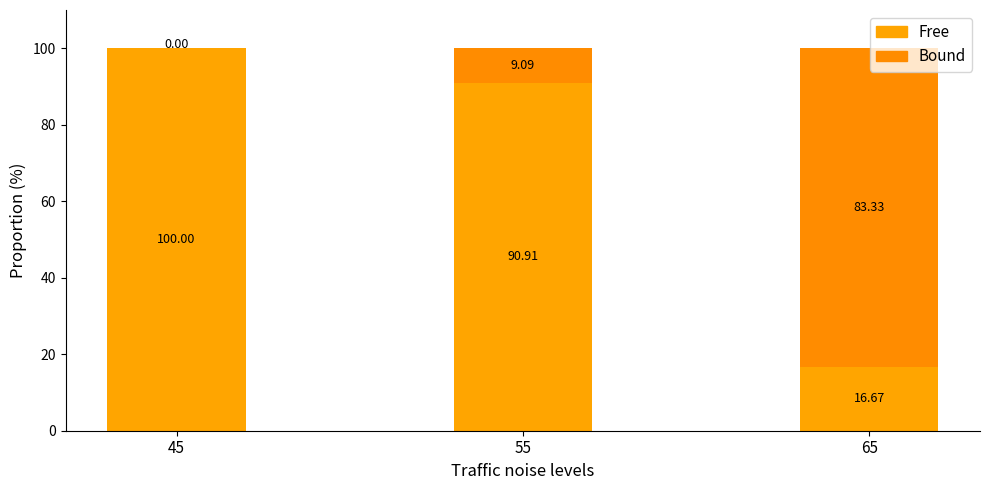

What is the lowest value of the Free series?

16.7